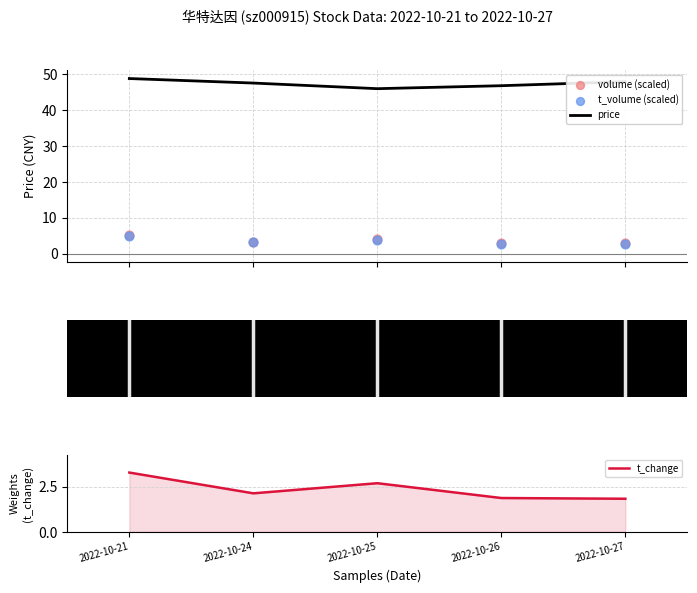

At how many categories does at least one series exceed 34?

5